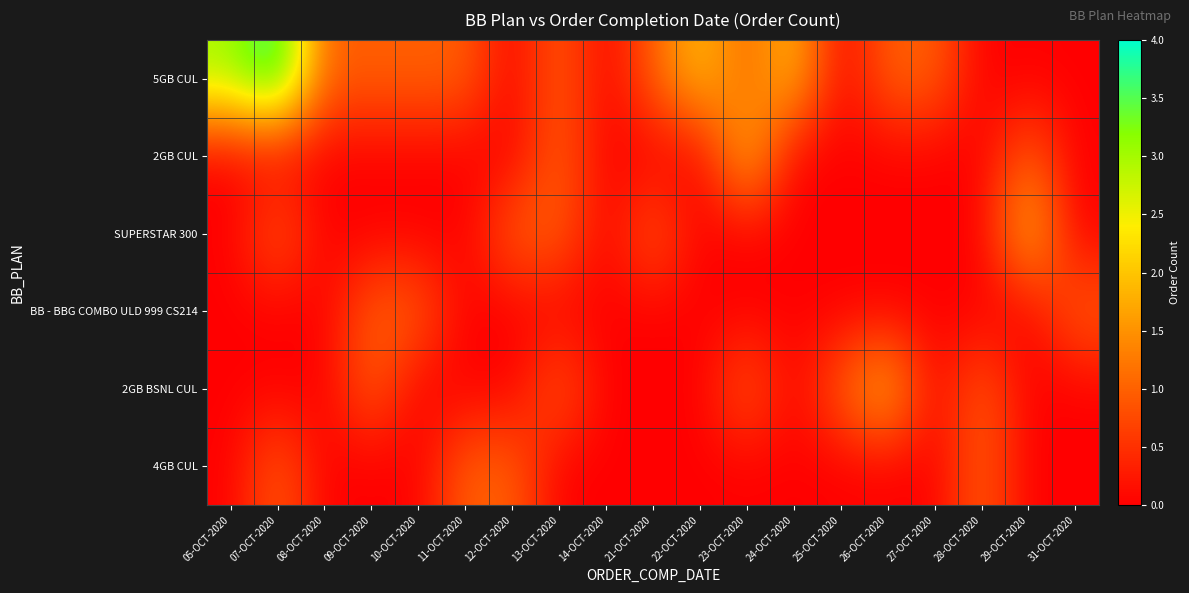

Reading left to right, transcribe all the data shown in this chart.

5GB CUL: 05-OCT-2020=3	07-OCT-2020=4	08-OCT-2020=1	09-OCT-2020=1	10-OCT-2020=1	11-OCT-2020=1	12-OCT-2020=0	13-OCT-2020=1	14-OCT-2020=0	21-OCT-2020=1	22-OCT-2020=2	23-OCT-2020=1	24-OCT-2020=2	25-OCT-2020=0	26-OCT-2020=1	27-OCT-2020=1	28-OCT-2020=0	29-OCT-2020=0	31-OCT-2020=0
2GB CUL: 05-OCT-2020=0	07-OCT-2020=0	08-OCT-2020=0	09-OCT-2020=0	10-OCT-2020=0	11-OCT-2020=0	12-OCT-2020=0	13-OCT-2020=1	14-OCT-2020=0	21-OCT-2020=0	22-OCT-2020=0	23-OCT-2020=2	24-OCT-2020=0	25-OCT-2020=0	26-OCT-2020=0	27-OCT-2020=0	28-OCT-2020=0	29-OCT-2020=1	31-OCT-2020=0
SUPERSTAR 300: 05-OCT-2020=0	07-OCT-2020=1	08-OCT-2020=0	09-OCT-2020=0	10-OCT-2020=0	11-OCT-2020=0	12-OCT-2020=1	13-OCT-2020=1	14-OCT-2020=0	21-OCT-2020=1	22-OCT-2020=0	23-OCT-2020=0	24-OCT-2020=0	25-OCT-2020=0	26-OCT-2020=0	27-OCT-2020=0	28-OCT-2020=0	29-OCT-2020=2	31-OCT-2020=0
BB - BBG COMBO ULD 999 CS214: 05-OCT-2020=0	07-OCT-2020=0	08-OCT-2020=0	09-OCT-2020=1	10-OCT-2020=1	11-OCT-2020=0	12-OCT-2020=0	13-OCT-2020=0	14-OCT-2020=0	21-OCT-2020=0	22-OCT-2020=0	23-OCT-2020=0	24-OCT-2020=0	25-OCT-2020=0	26-OCT-2020=0	27-OCT-2020=0	28-OCT-2020=0	29-OCT-2020=0	31-OCT-2020=1
2GB BSNL CUL: 05-OCT-2020=0	07-OCT-2020=0	08-OCT-2020=0	09-OCT-2020=1	10-OCT-2020=0	11-OCT-2020=0	12-OCT-2020=0	13-OCT-2020=1	14-OCT-2020=0	21-OCT-2020=0	22-OCT-2020=0	23-OCT-2020=1	24-OCT-2020=0	25-OCT-2020=1	26-OCT-2020=2	27-OCT-2020=0	28-OCT-2020=1	29-OCT-2020=0	31-OCT-2020=0
4GB CUL: 05-OCT-2020=0	07-OCT-2020=1	08-OCT-2020=0	09-OCT-2020=0	10-OCT-2020=0	11-OCT-2020=1	12-OCT-2020=1	13-OCT-2020=0	14-OCT-2020=0	21-OCT-2020=0	22-OCT-2020=0	23-OCT-2020=0	24-OCT-2020=0	25-OCT-2020=0	26-OCT-2020=0	27-OCT-2020=0	28-OCT-2020=1	29-OCT-2020=0	31-OCT-2020=0